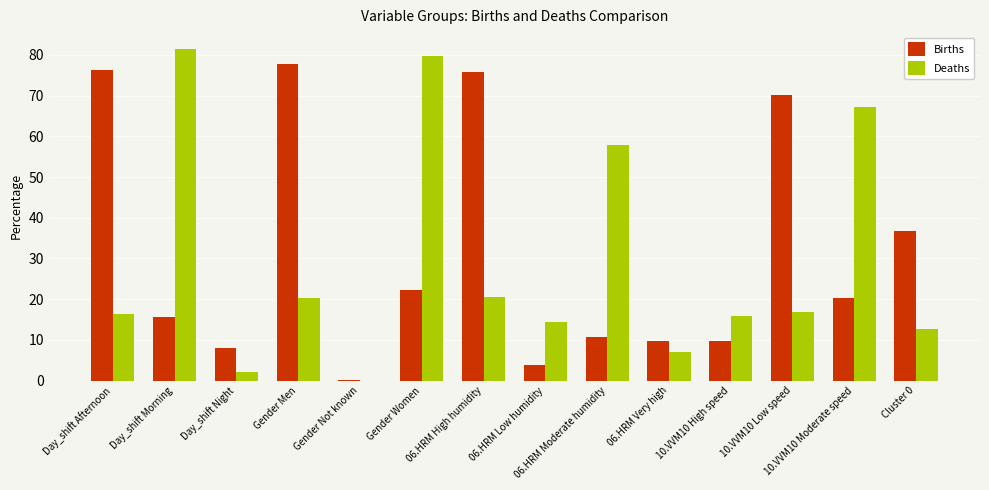

What is the sum of the Births values at 10.VVM10 High speed and Cluster 0?

46.3